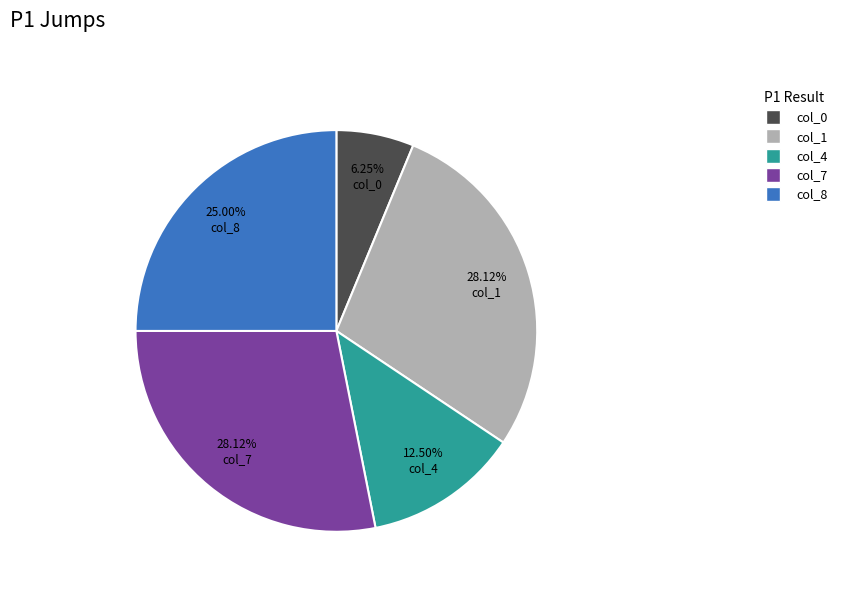

To the nearest percent, what is the difference between the largest and smallest slice percentages?

22%